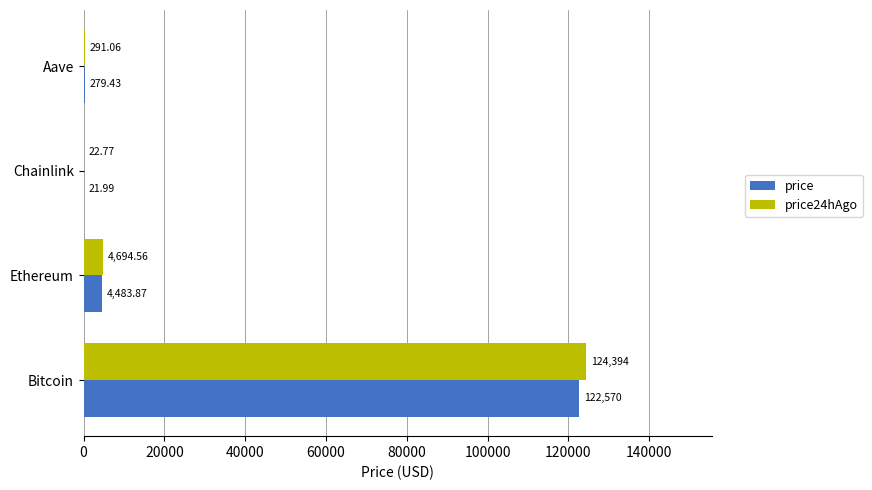

Which category has the highest value in the price series?

Bitcoin